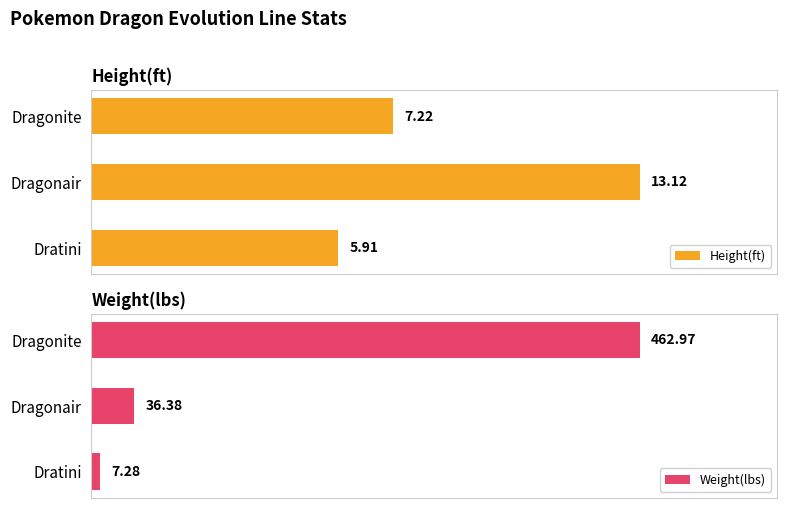

What is the value of the Height(ft) bar at the 2nd from the left?

13.1